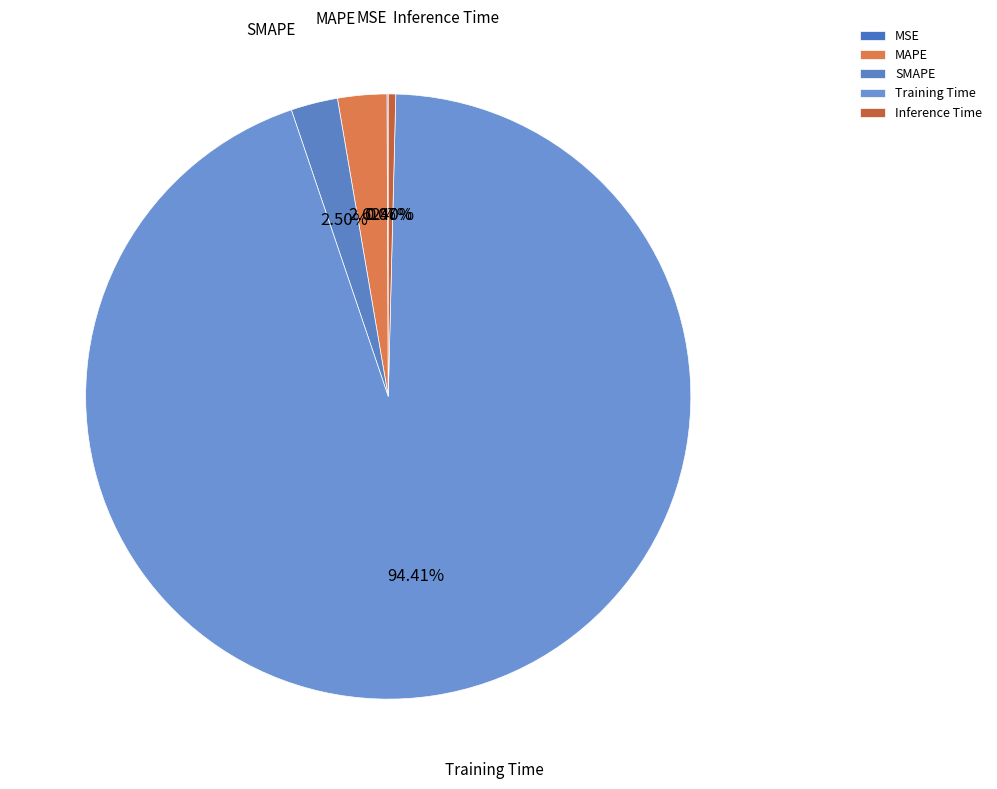

Which category accounts for the majority?

Training Time